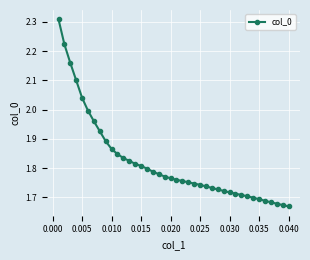

What is the difference between the second highest and minimum values?

0.6